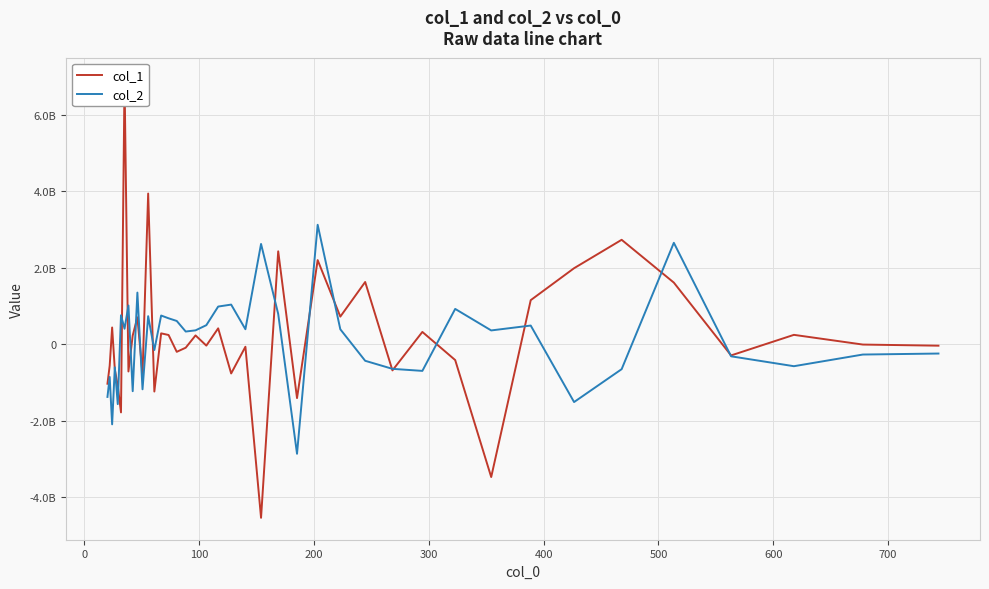

Which series has the largest total across all categories?

col_1